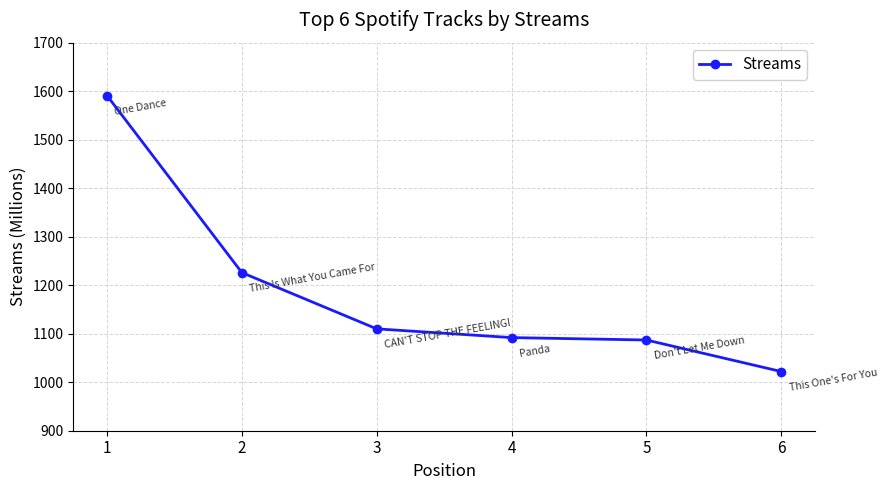

Where is the data nearest to the value 1306?

2